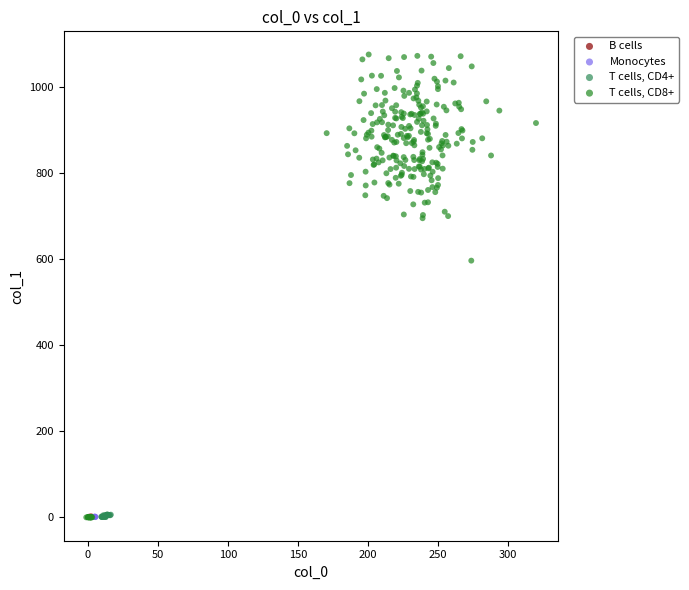

Which series reaches the maximum Y coordinate?

T cells, CD8+